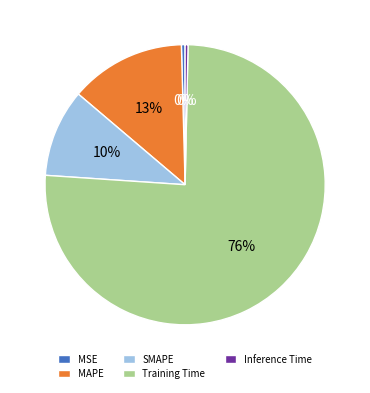

Is the sum of Inference Time and Training Time greater than half?

Yes